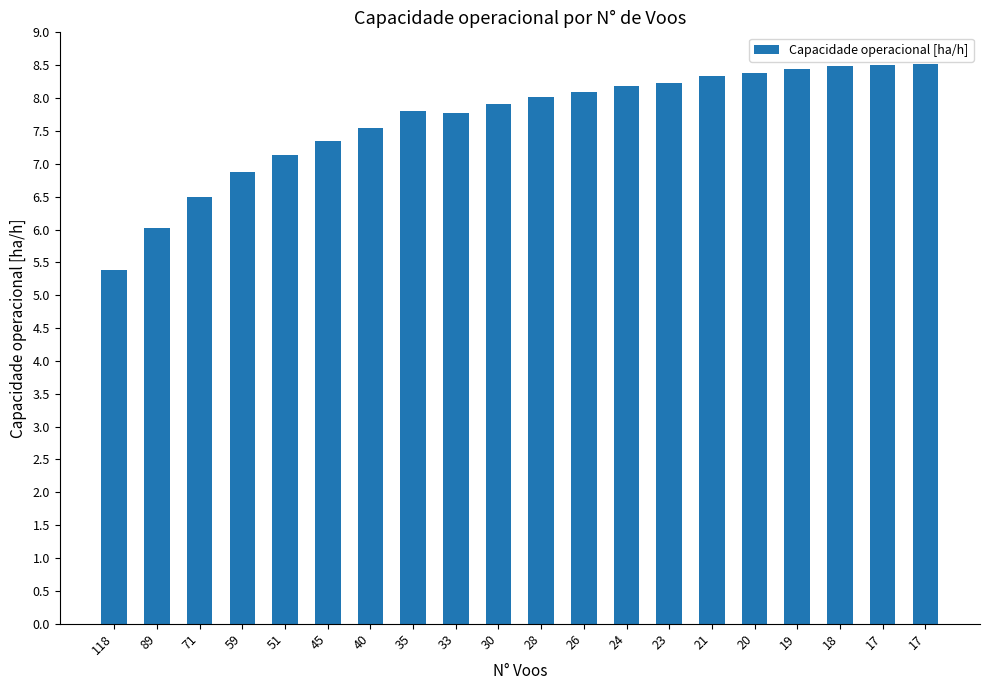

Where does the data first go above 8?

28